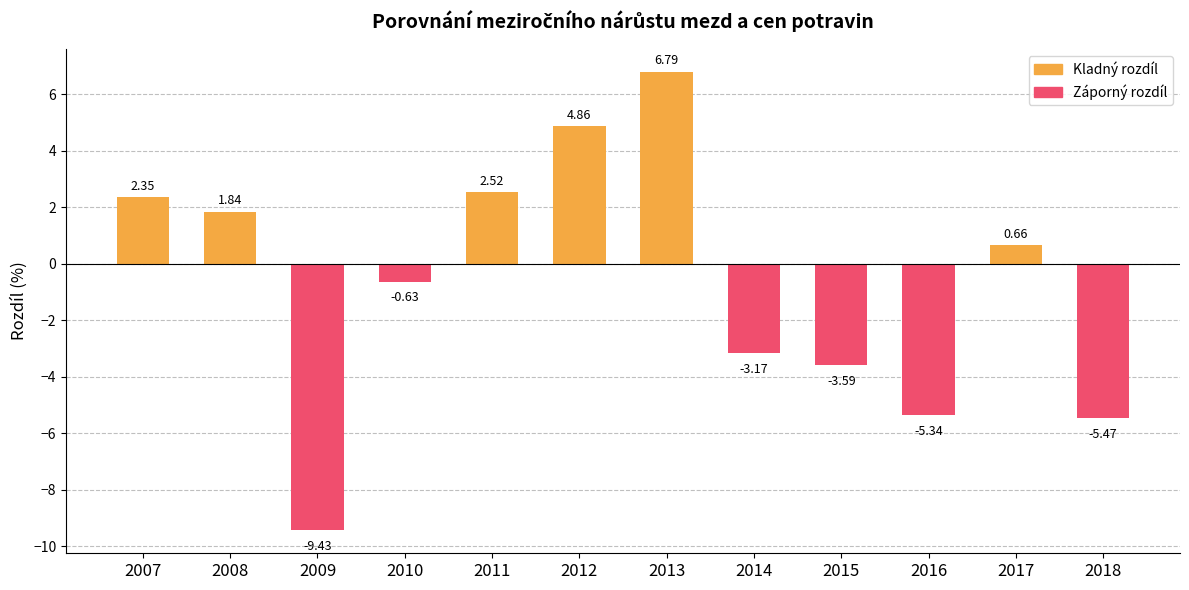

Rank the categories by value from lowest to highest.

2009, 2018, 2016, 2015, 2014, 2010, 2017, 2008, 2007, 2011, 2012, 2013